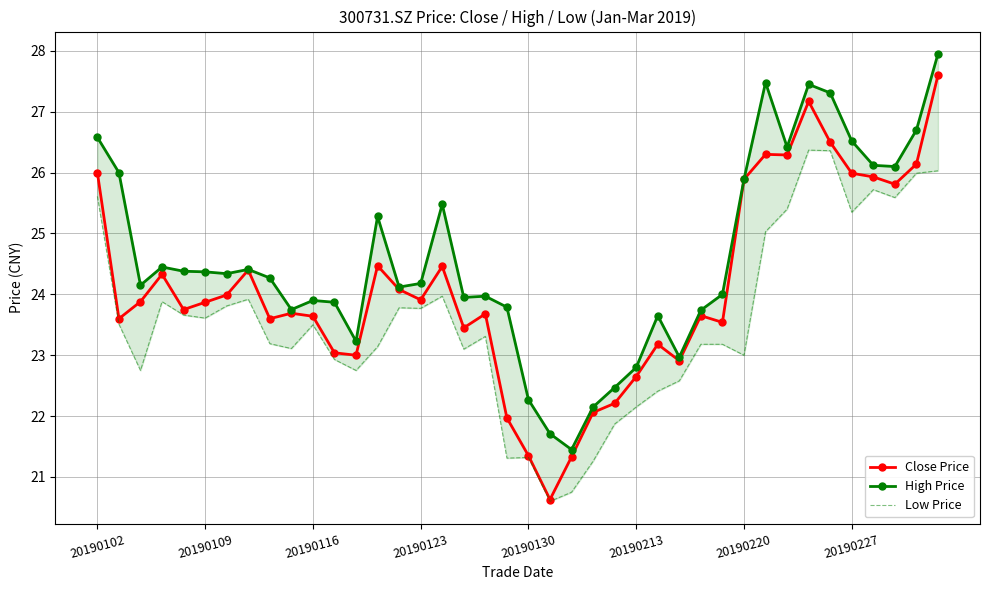

True or false: Low Price and Close Price intersect in this chart.

False